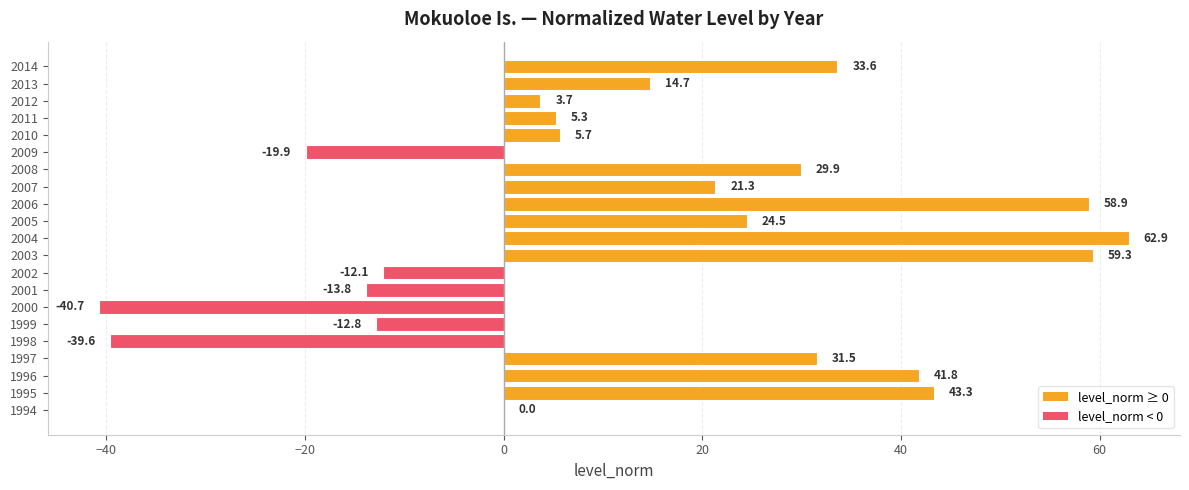

What is the average value?

14.2